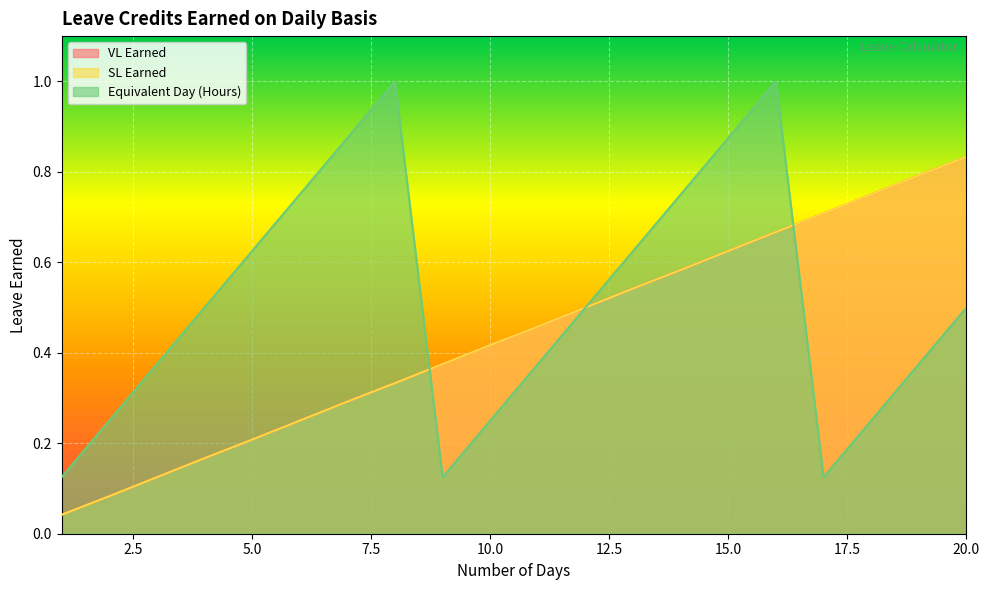

At which category is the sum across all series the highest?

16